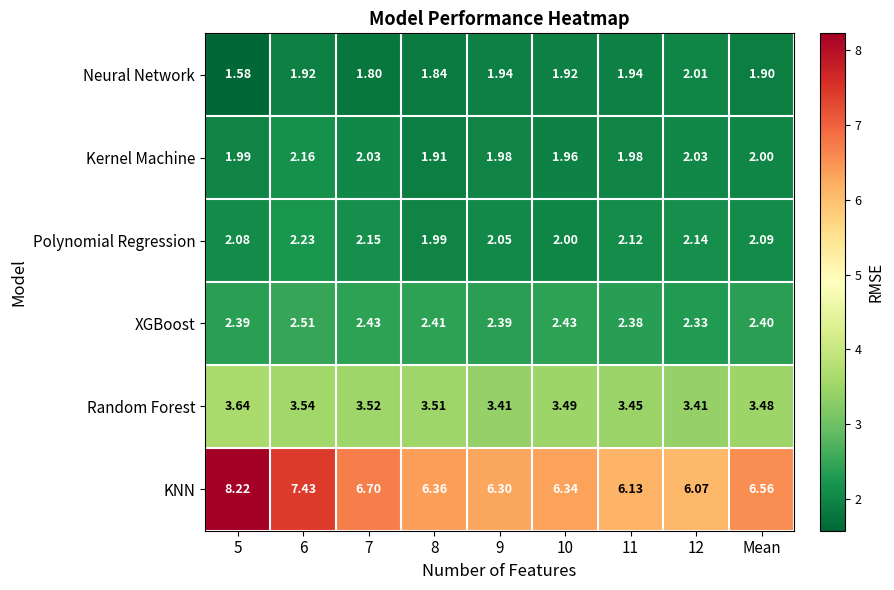

Between 5 and 7, which series saw the biggest shift?

KNN